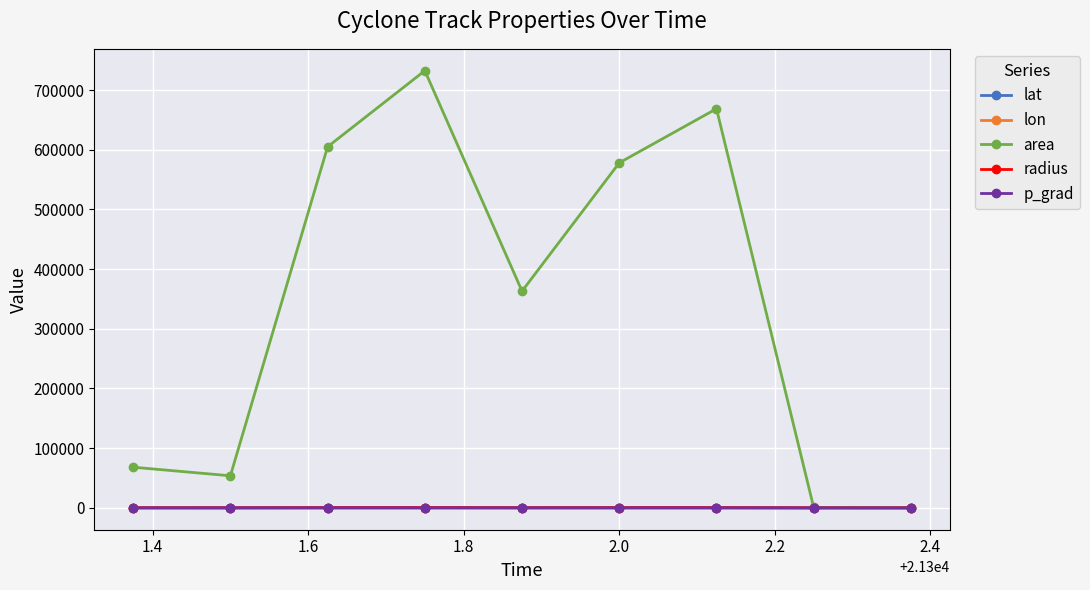

Which series has the largest total across all categories?

area